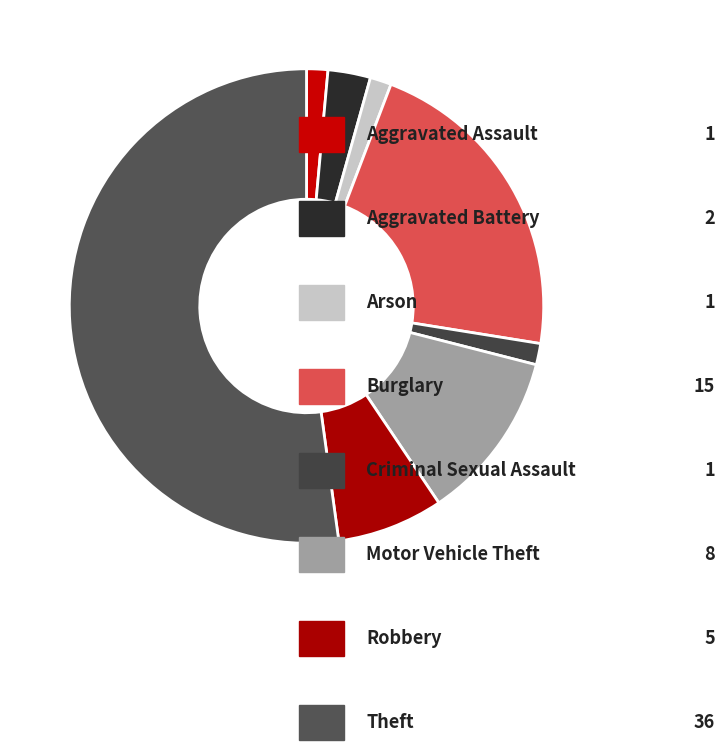

How many segments does this pie chart have?

8